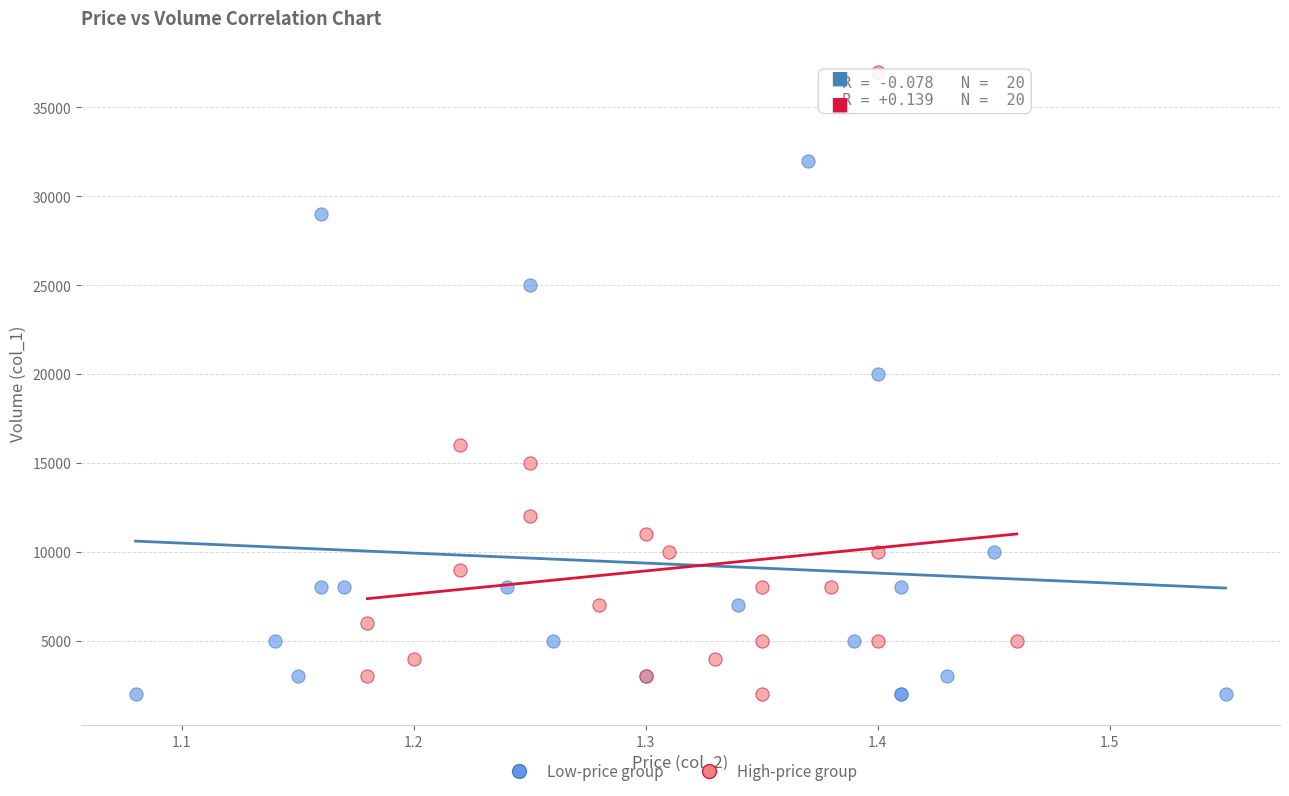

Which series has the widest spread of Y values?

High-price group